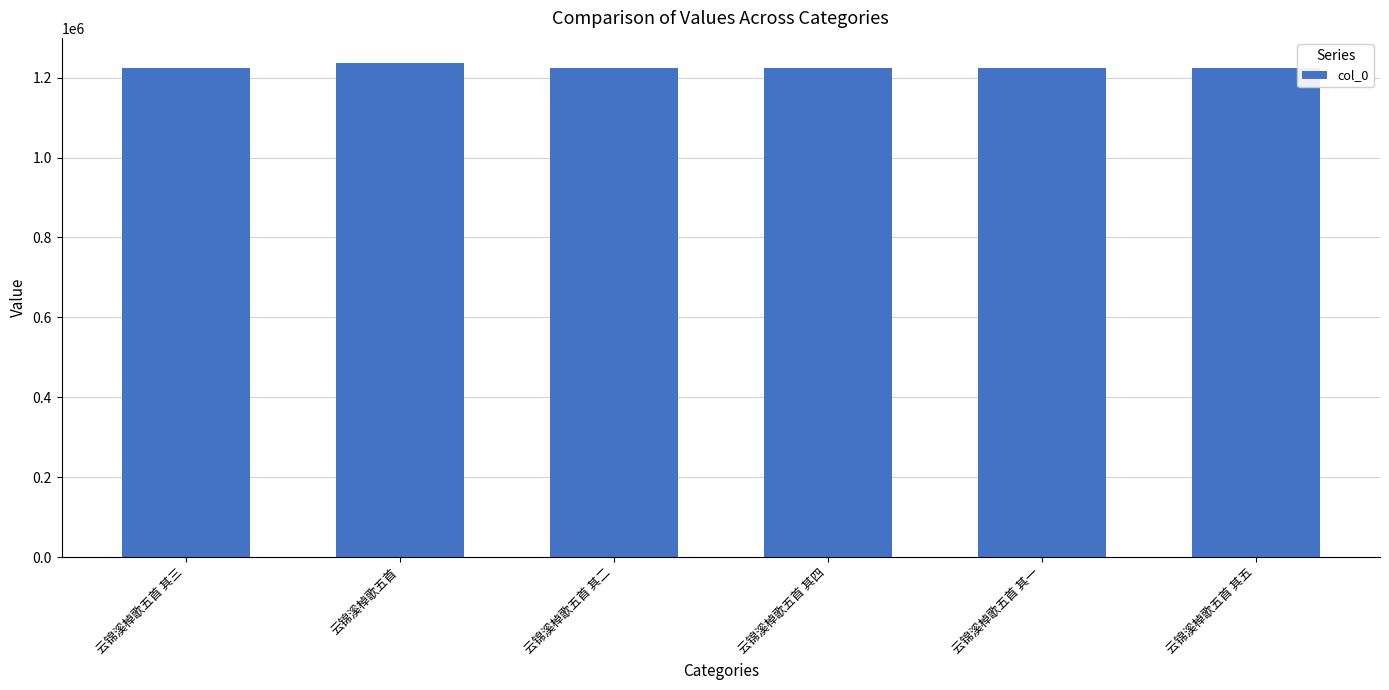

The chart shows a value of 2177115 at 云锦溪棹歌五首 其三. True or false?

False